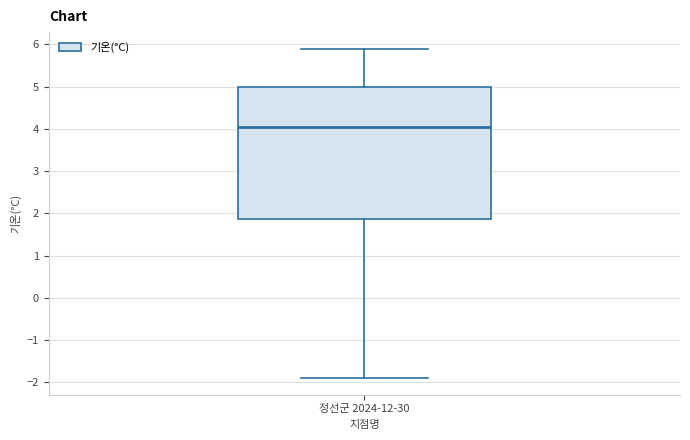

Where does the upper whisker of the box for 정선군 2024-12-30 end on the y-axis? The values are not printed on the chart, so give them approximately, as read against the axis.

5.9